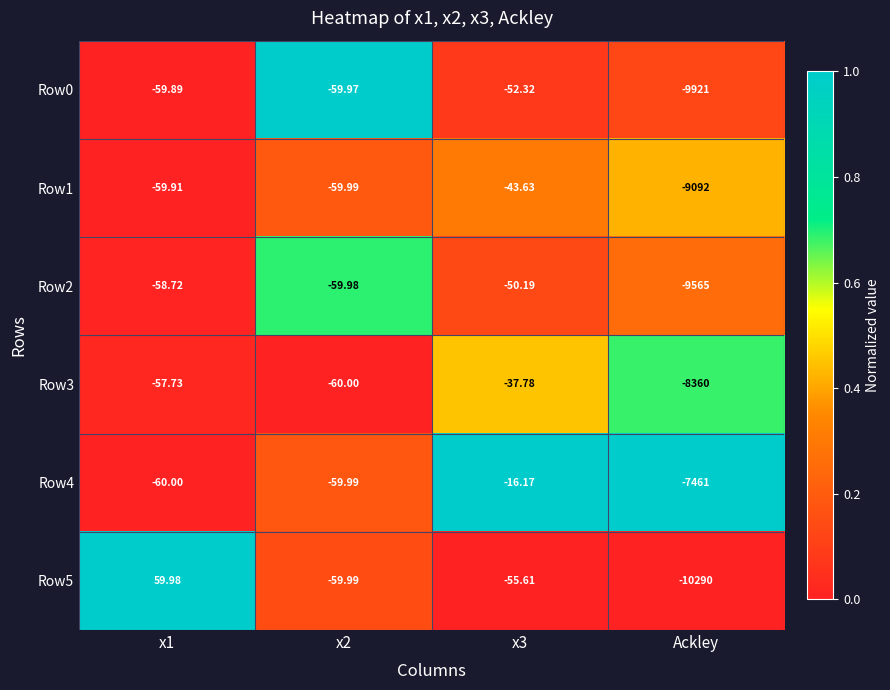

At which label does Row3 reach its minimum?

Ackley